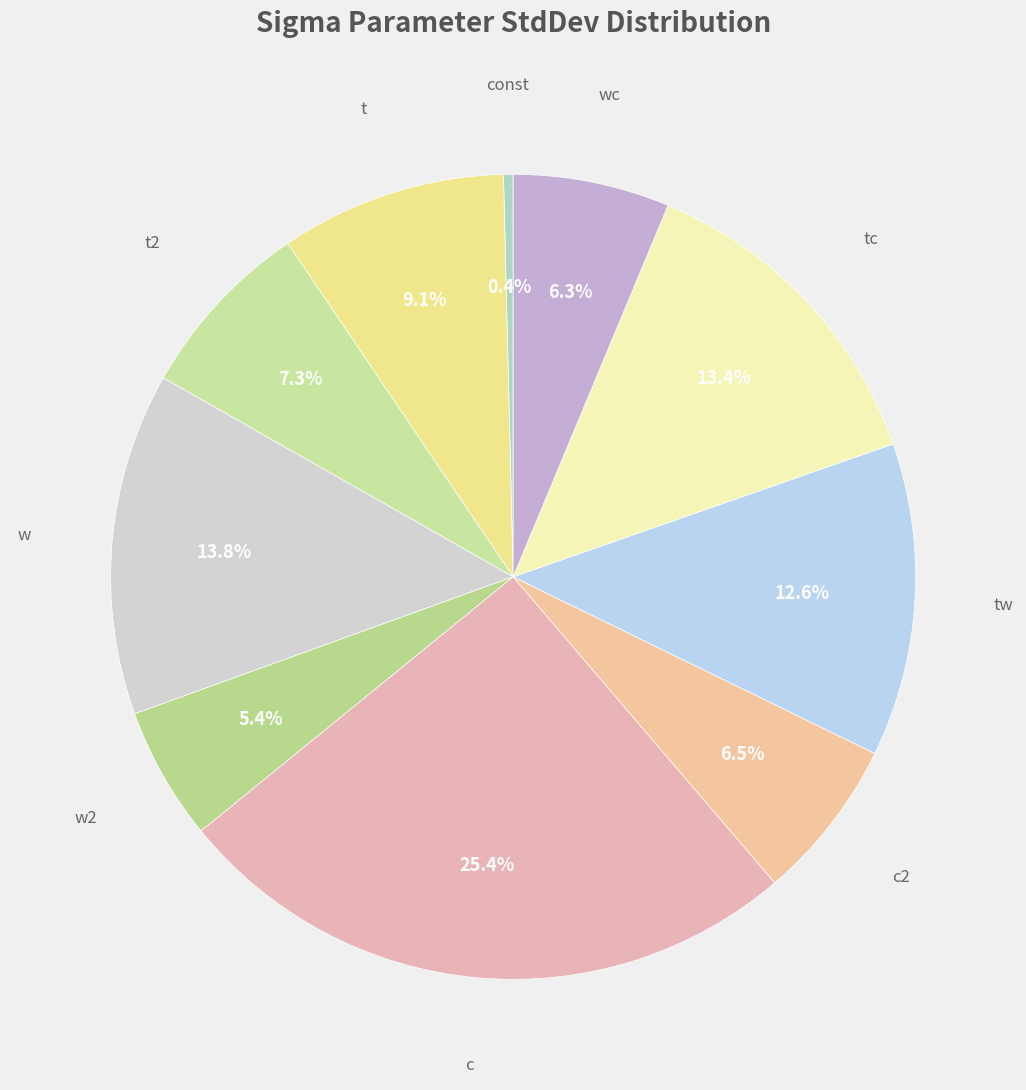

How many slices are in this pie chart?

10